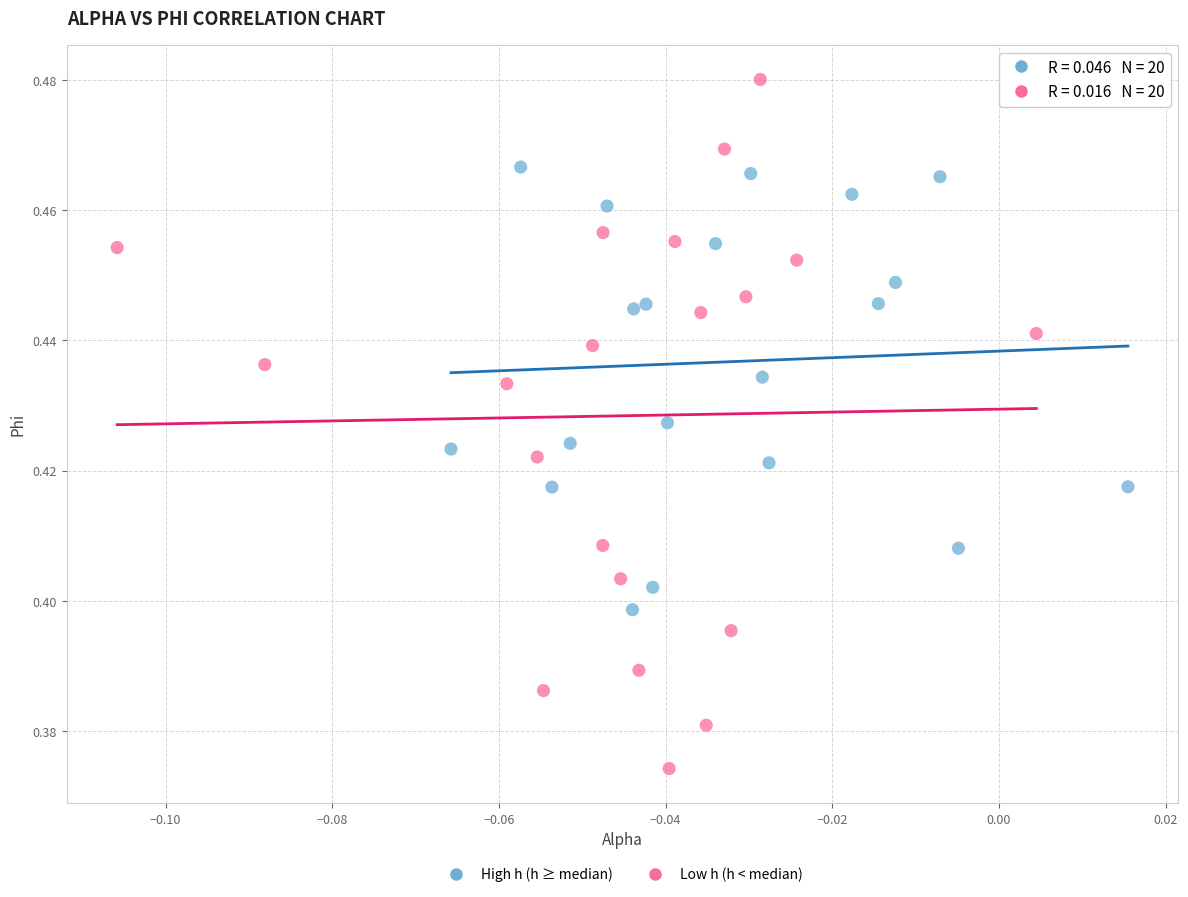

Which series has the largest Y range (max minus min)?

Low h (h < median)